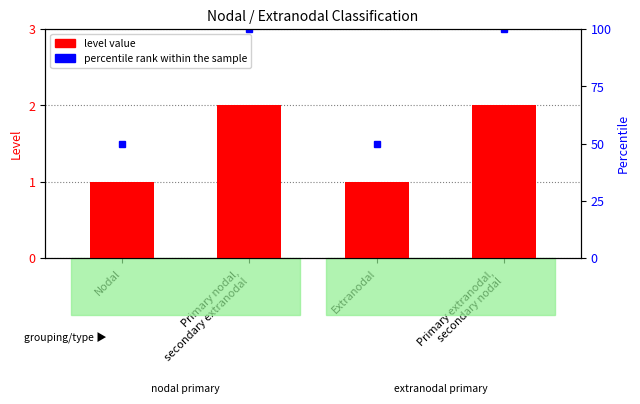

Does the chart contain any negative values?

No